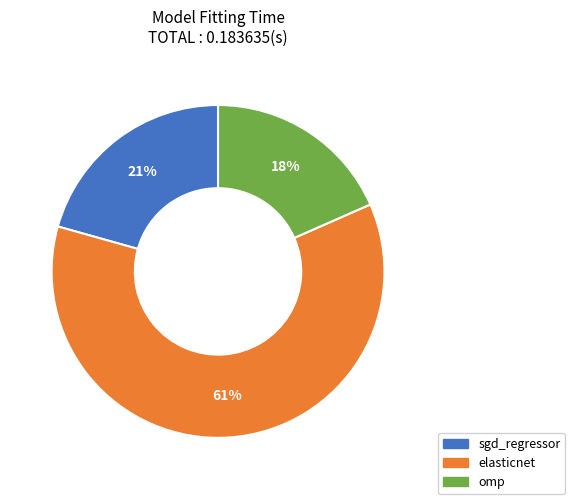

How many segments does this pie chart have?

3